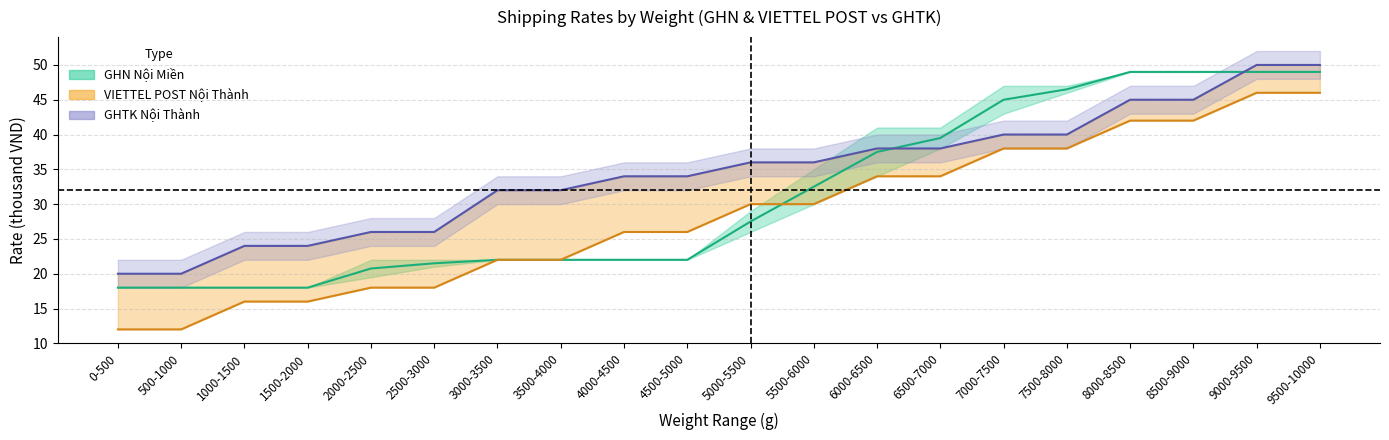

How many lines are shown in the chart?

3